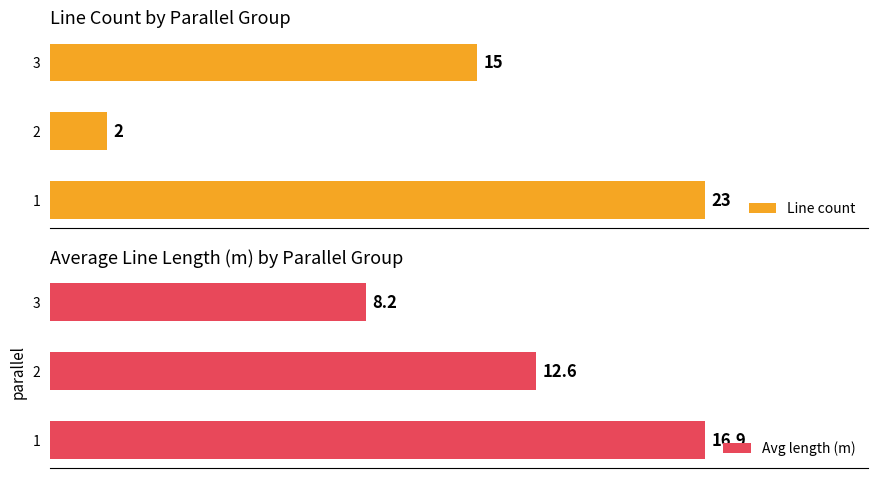

Does the chart contain stacked bars?

No